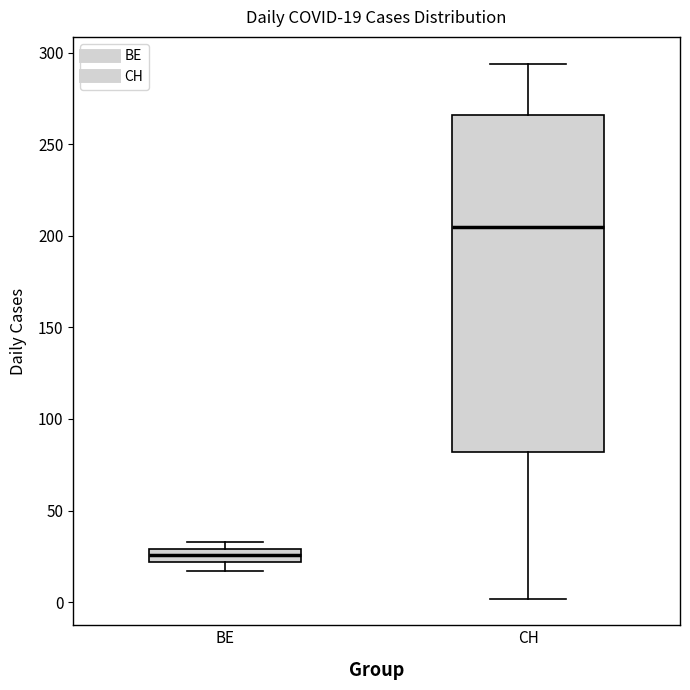

Which box's median line is the highest?

CH